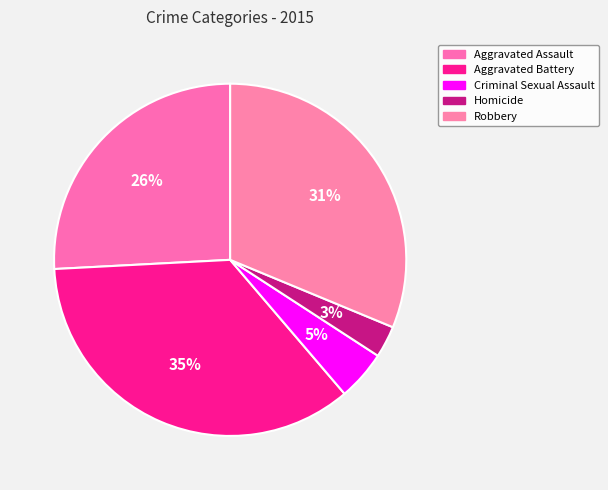

To the nearest percent, what portion does Robbery represent?

31%